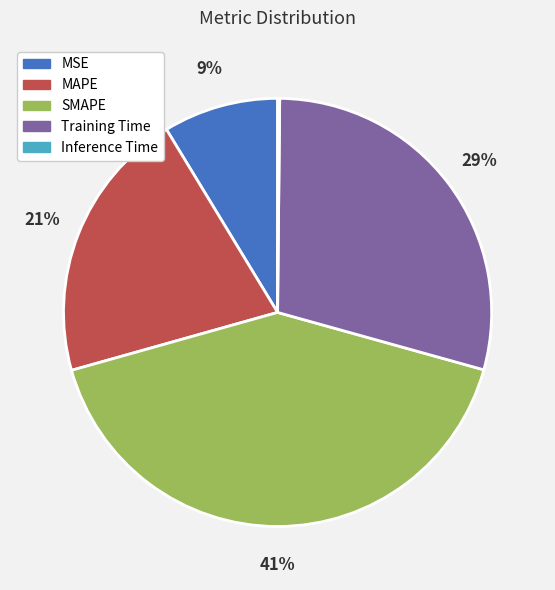

True or false: MSE accounts for 9% of the total.

True